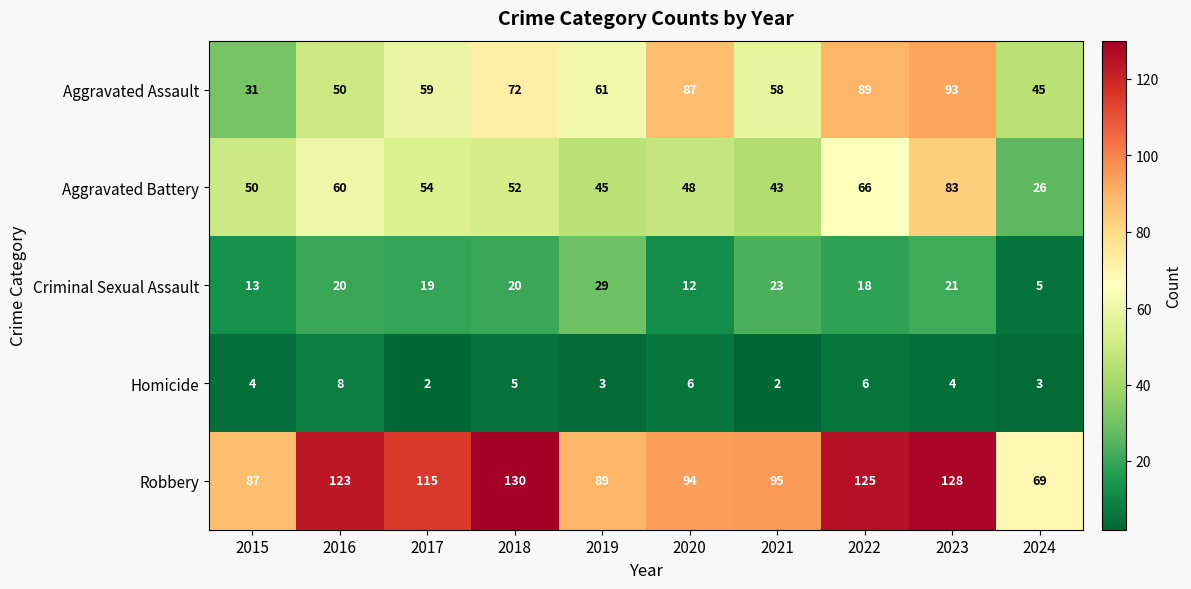

At how many categories does at least one series exceed 73?

9